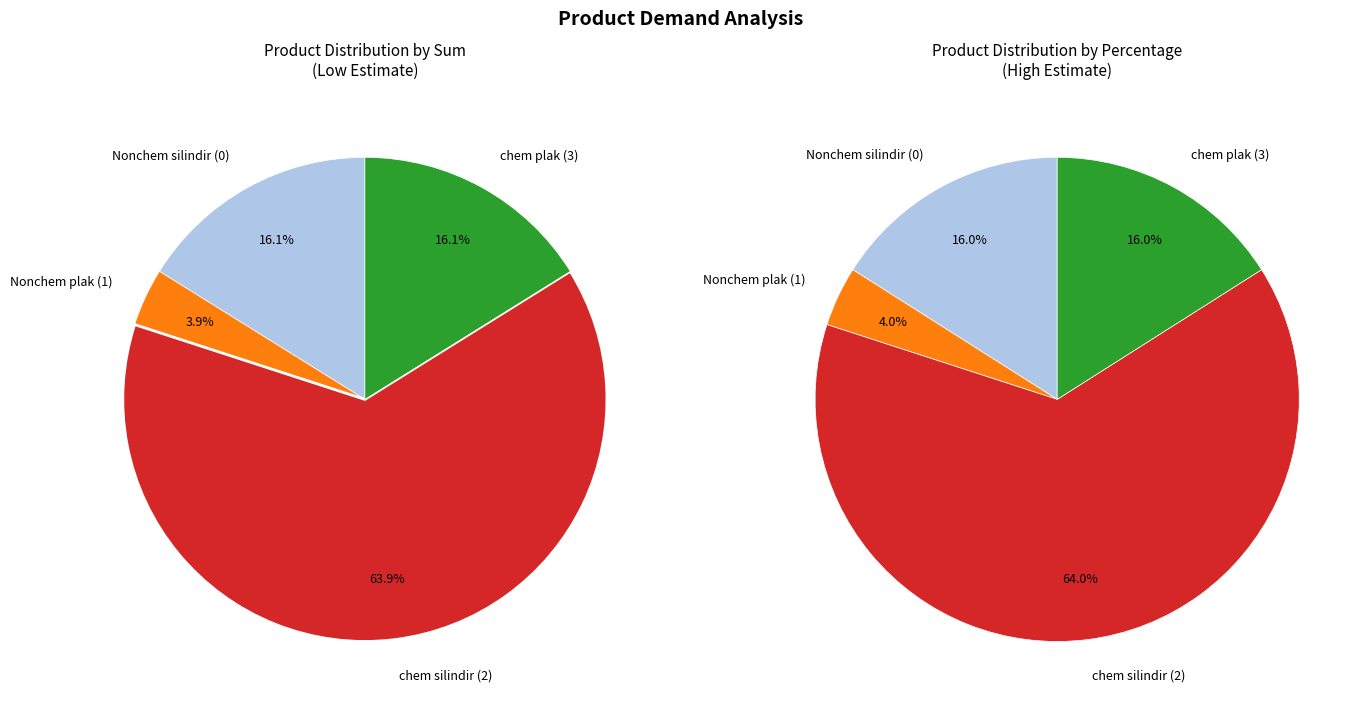

To the nearest percent, what is the difference between the Nonchem plak (1) and chem plak (3) slice percentages?

12%